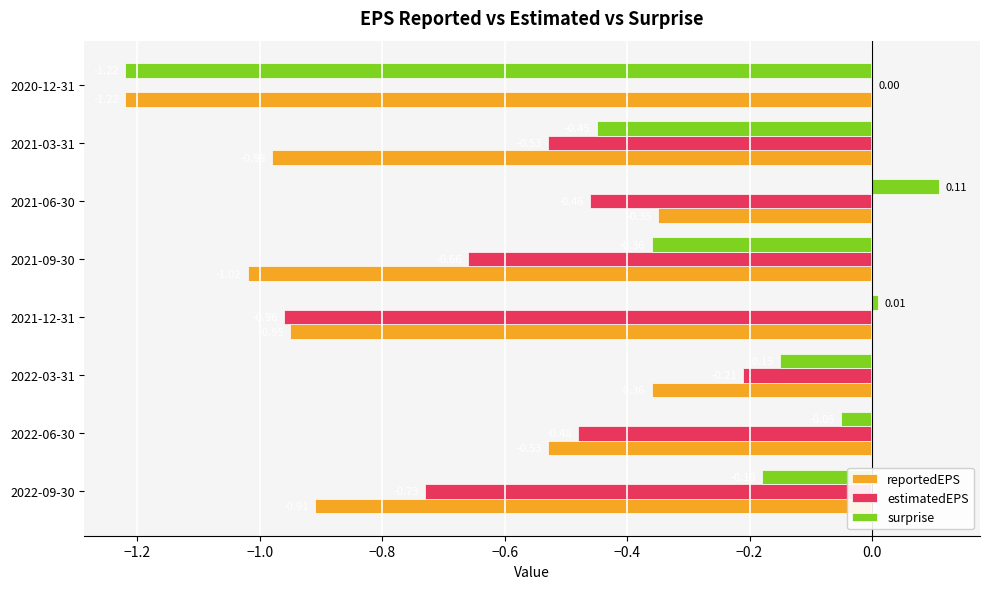

Which category has the highest value in the surprise series?

2021-06-30